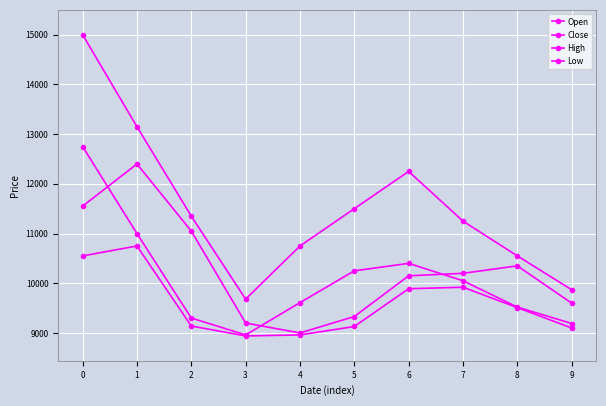

Reading right to left, extract all data points from this chart.

Open: 9600	10350	10200	10150	9330	9000	9200	11050	12400	11550
Close: 9190	9520	10050	10400	10250	9610	8960	9300	11000	12750
High: 9870	10550	11250	12250	11500	10750	9680	11350	13150	15000
Low: 9100	9510	9920	9890	9130	8960	8940	9140	10750	10550